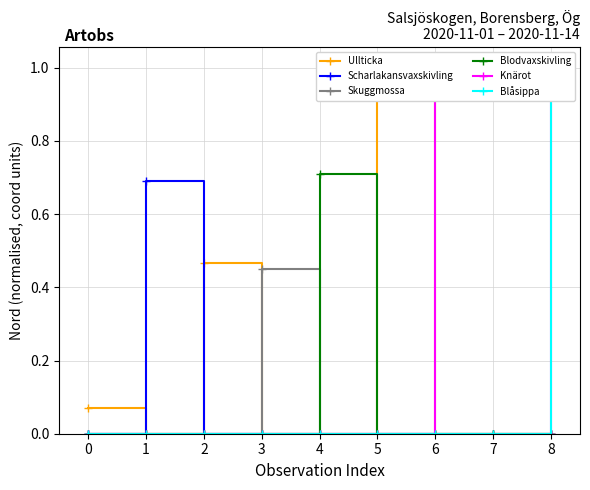

What is the maximum value shown in the chart?

1.0